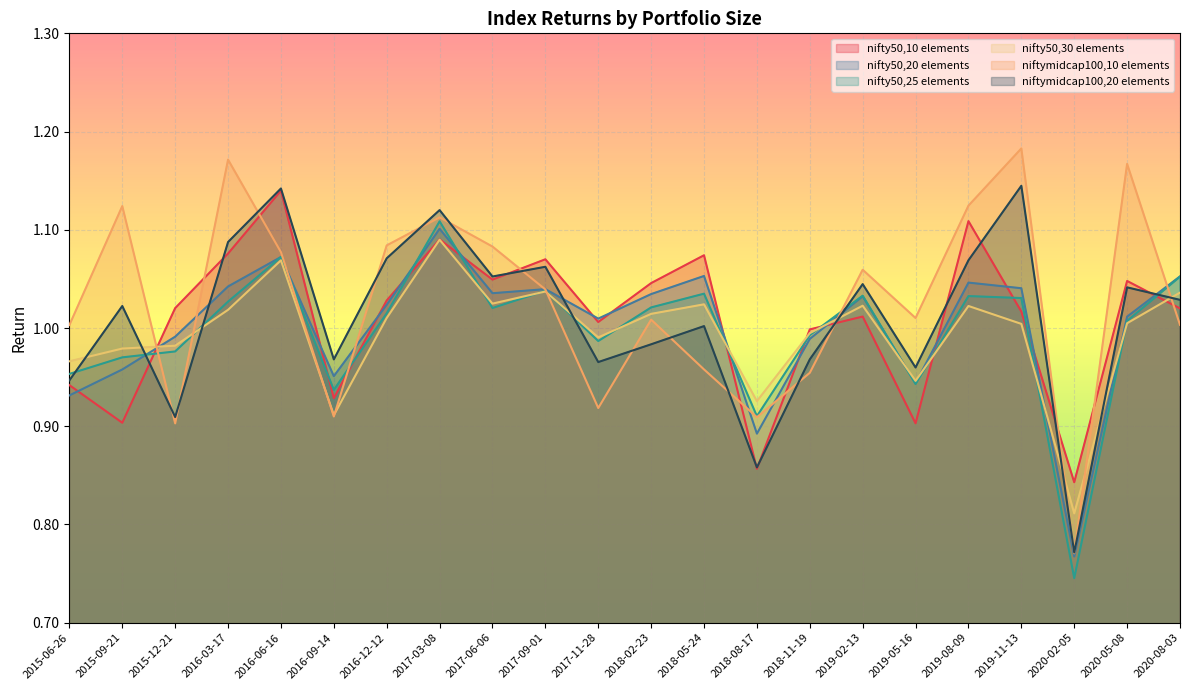

Where is nifty50,25 elements nearest to the value 0?

2020-02-05